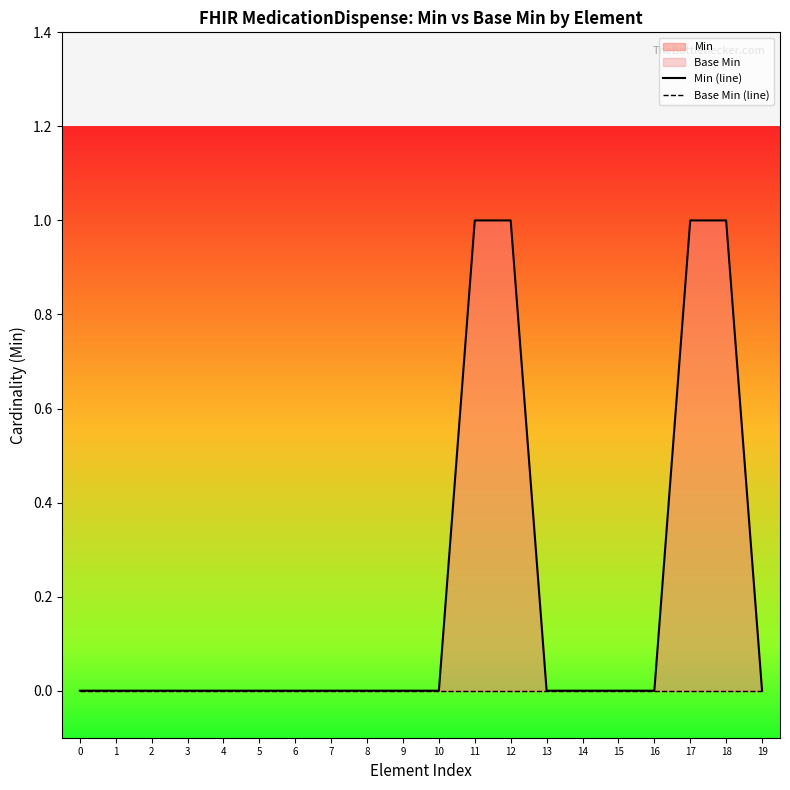

List the series in order of their overall mean, highest first.

Min (line), Base Min (line)